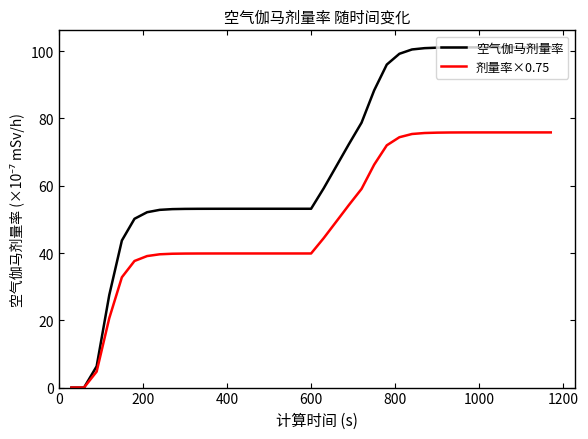

Is this an area chart (filled region under the line)?

No